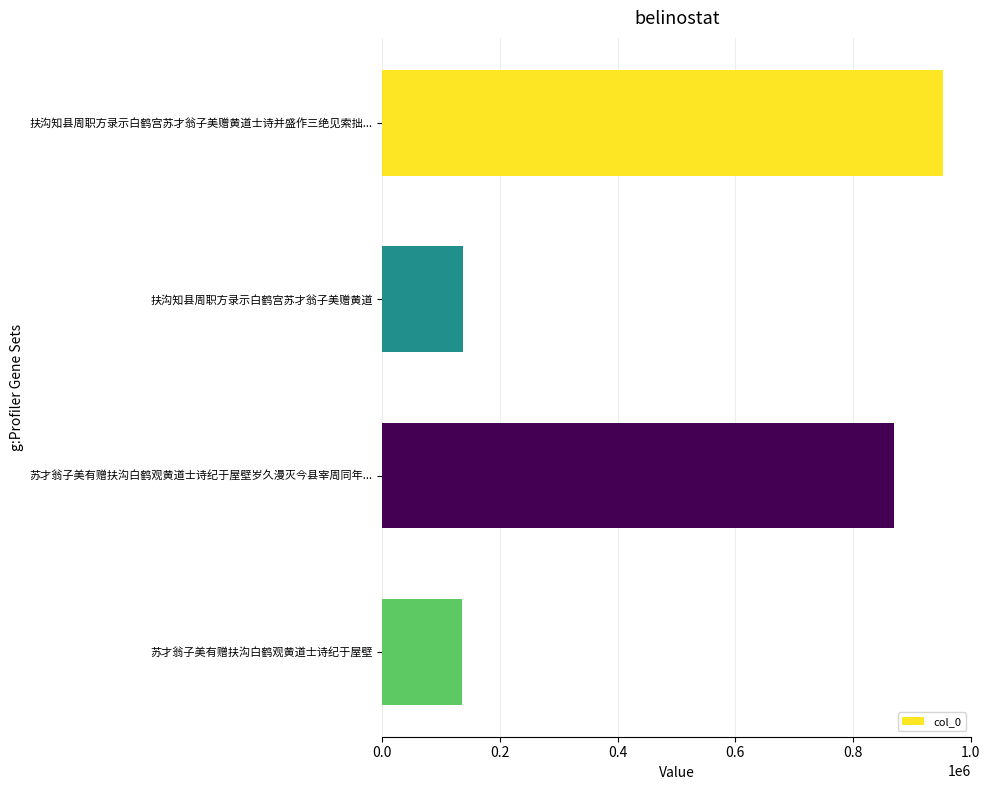

Which label corresponds to the largest value in the chart?

扶沟知县周职方录示白鹤宫苏才翁子美赠黄道士诗并盛作三绝见索拙...